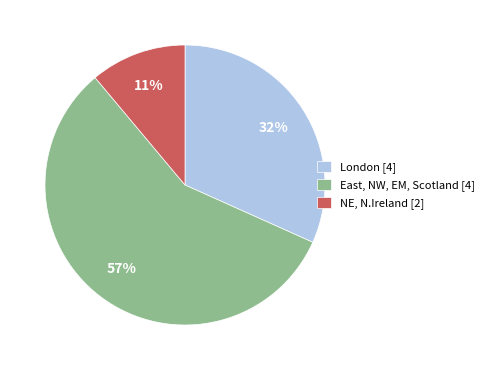

How many segments does this pie chart have?

3